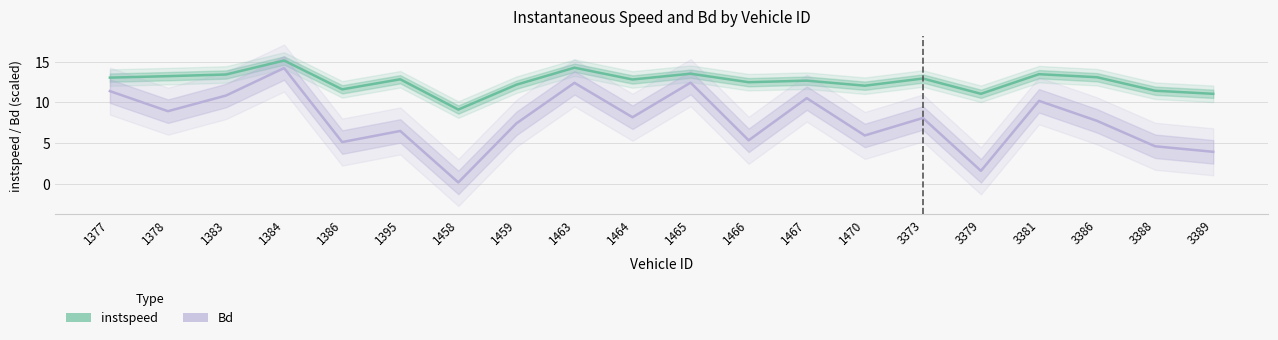

Reading right to left, what are all the values shown in this chart?

instspeed: 3389=11.1	3388=11.4	3386=13.1	3381=13.5	3379=11.1	3373=12.9	1470=12.1	1467=12.7	1466=12.5	1465=13.5	1464=12.8	1463=14.3	1459=12.2	1458=9.1	1395=12.8	1386=11.6	1384=15.2	1383=13.4	1378=13.2	1377=13.1
Bd: 3389=3.9	3388=4.6	3386=7.7	3381=10.2	3379=1.6	3373=8.1	1470=5.9	1467=10.5	1466=5.3	1465=12.4	1464=8.2	1463=12.4	1459=7.4	1458=0.2	1395=6.5	1386=5.1	1384=14.2	1383=10.9	1378=8.9	1377=11.4